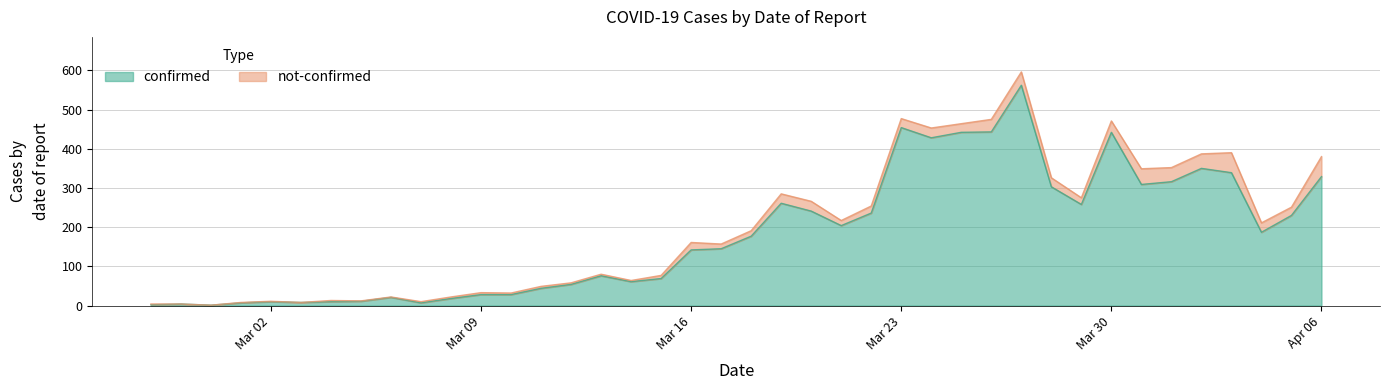

What is the maximum value for confirmed?

562